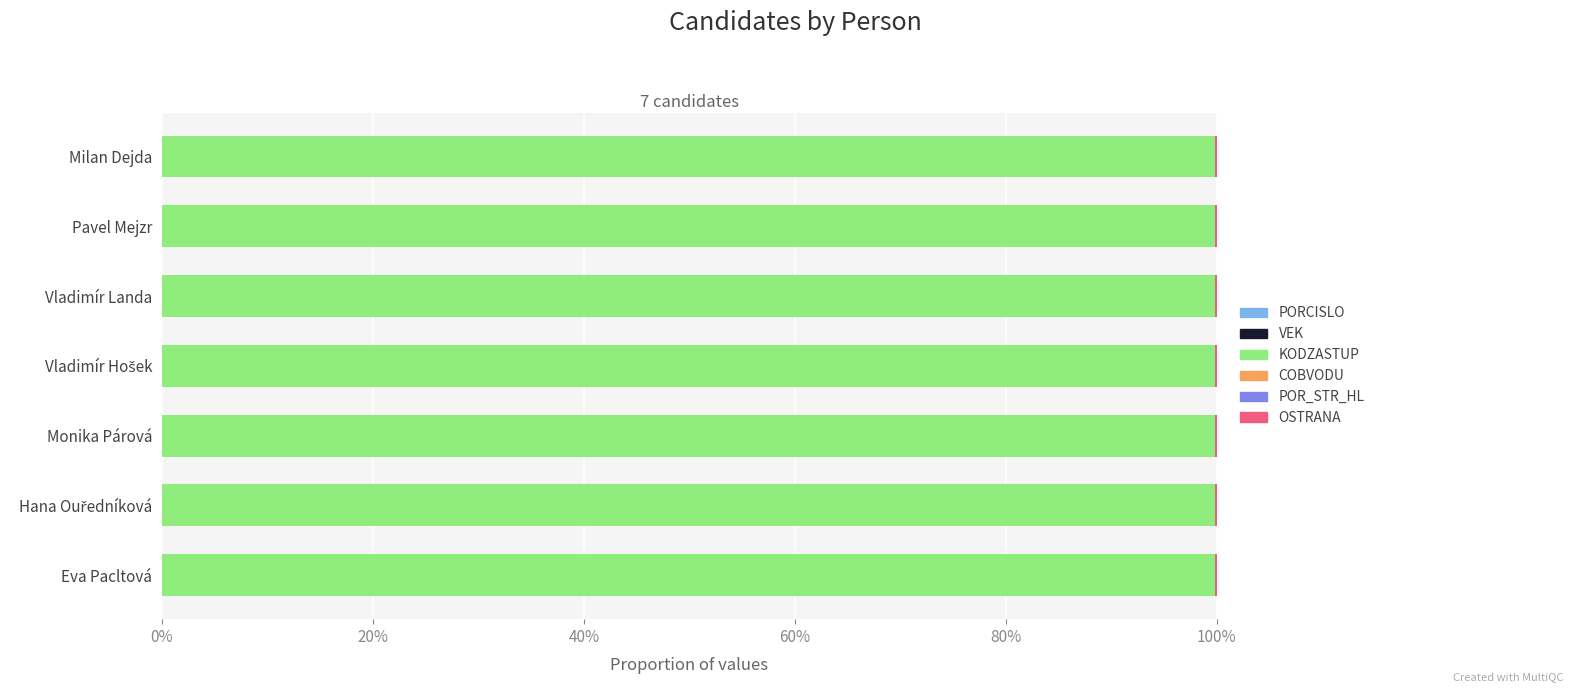

Count the number of categories in the chart.

7